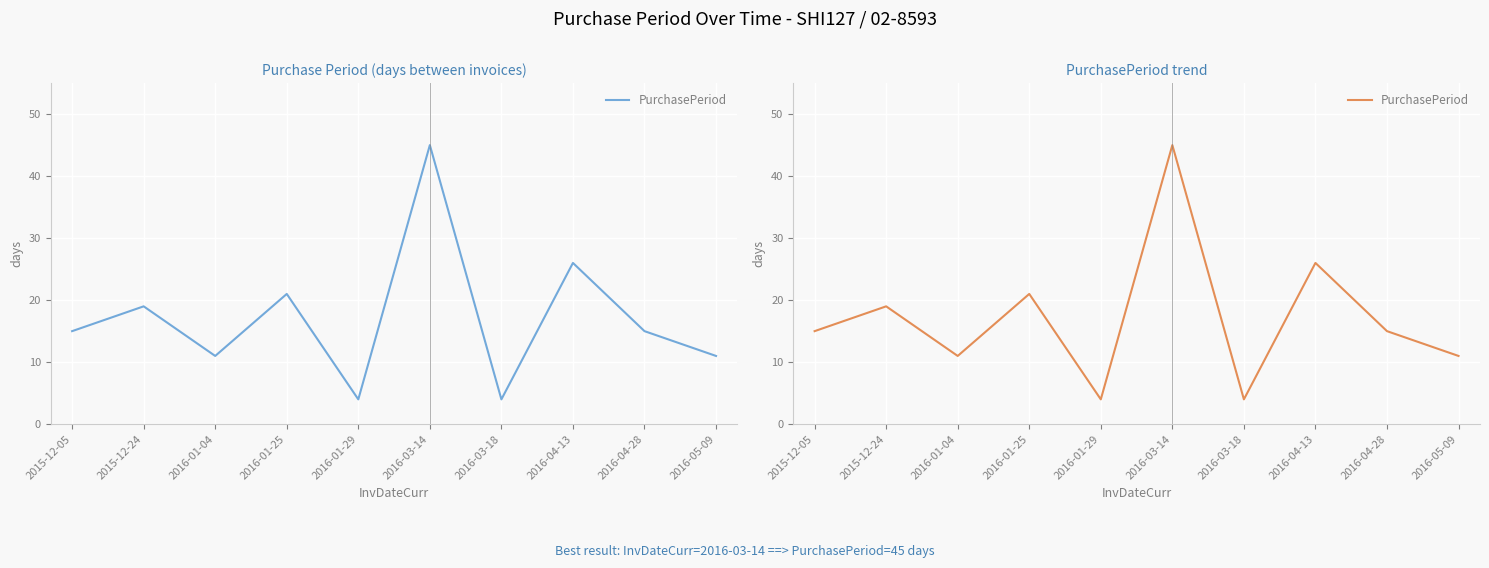

How many points are higher than both their immediate neighbors (excluding endpoints)?

4